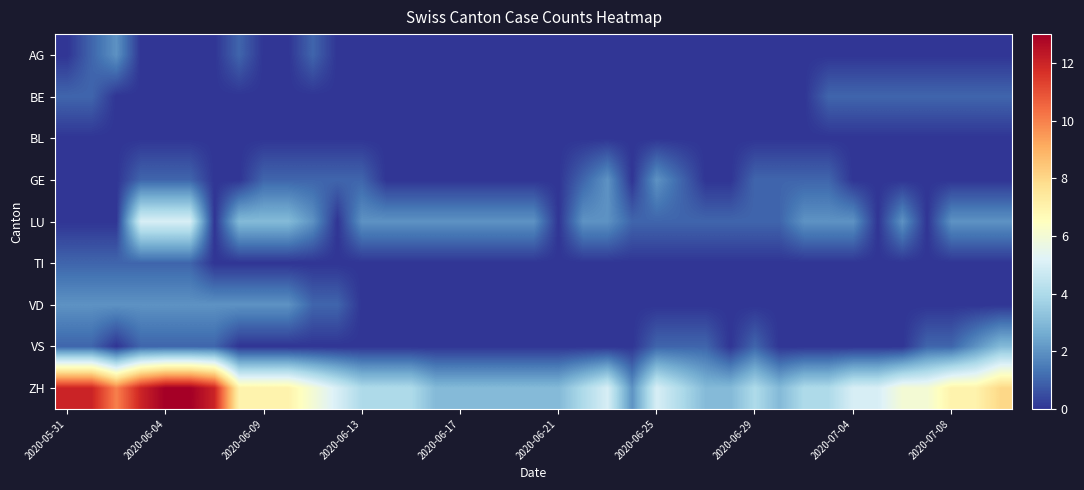

List the series in order of their peak value, lowest first.

BL, BE, TI, AG, GE, VD, VS, LU, ZH